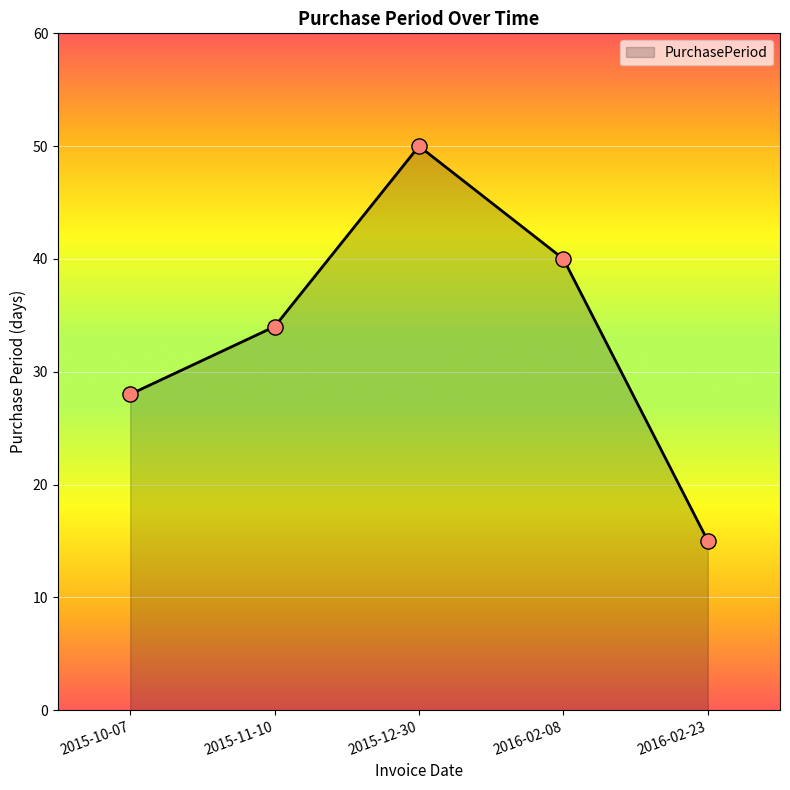

What is the ratio of the value at 2016-02-23 to the value at 2015-12-30?

0.3